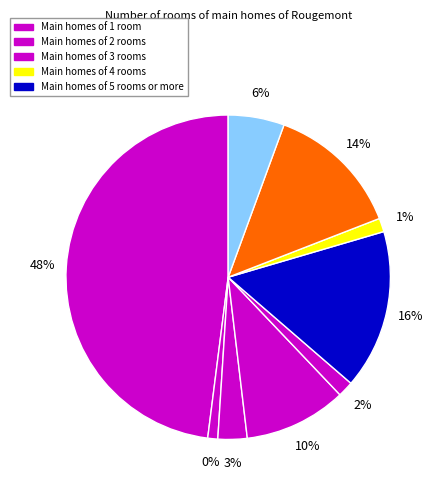

Count the number of slices in the pie.

9